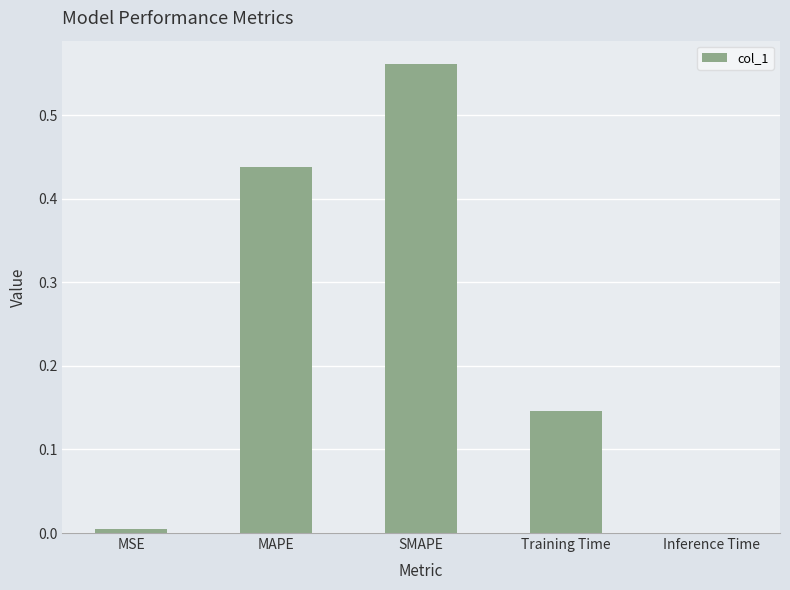

The value at MSE is 0.0. True or false?

True